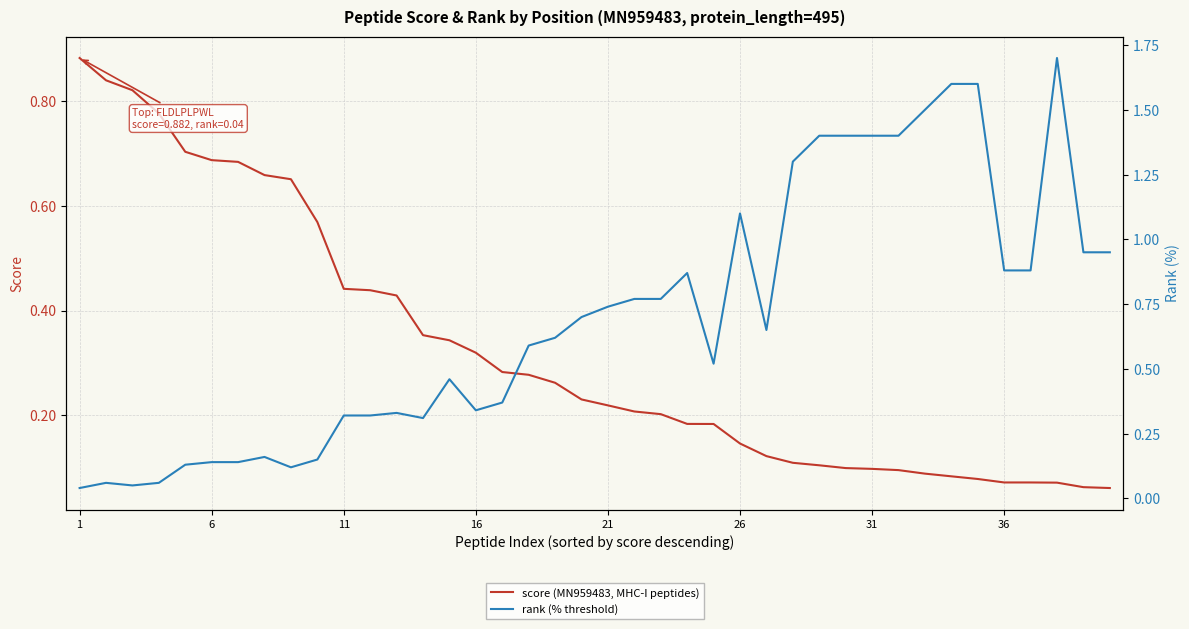

Is it true that score (MN959483, MHC-I peptides) equals 0.2 at 21?

True